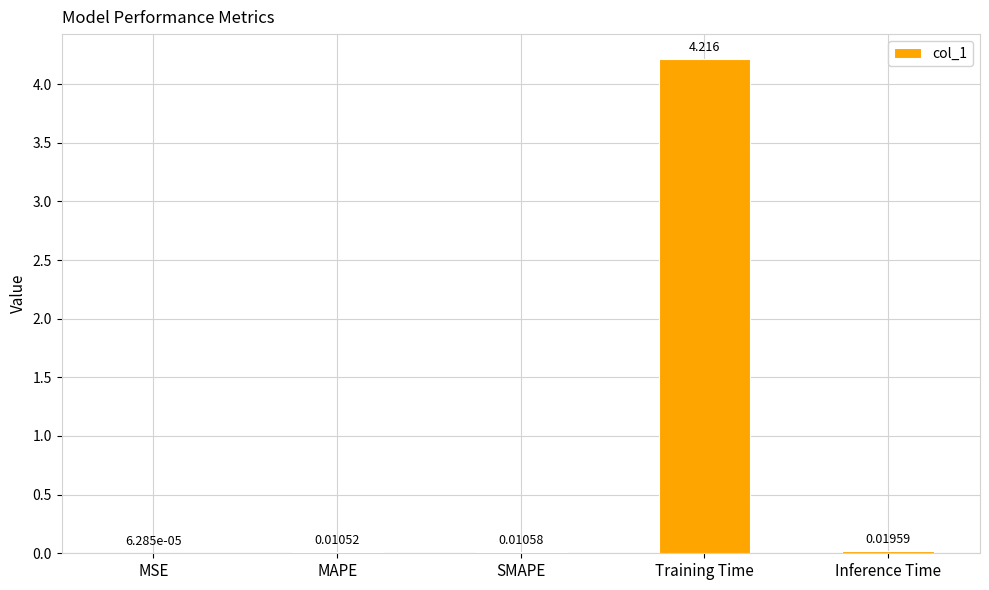

Where is the data nearest to the value 2?

Inference Time